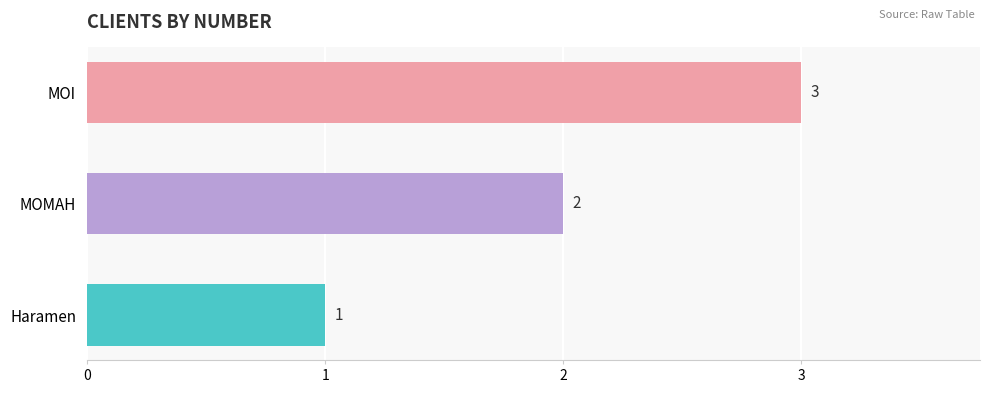

Which has a higher value, MOI or Haramen?

MOI